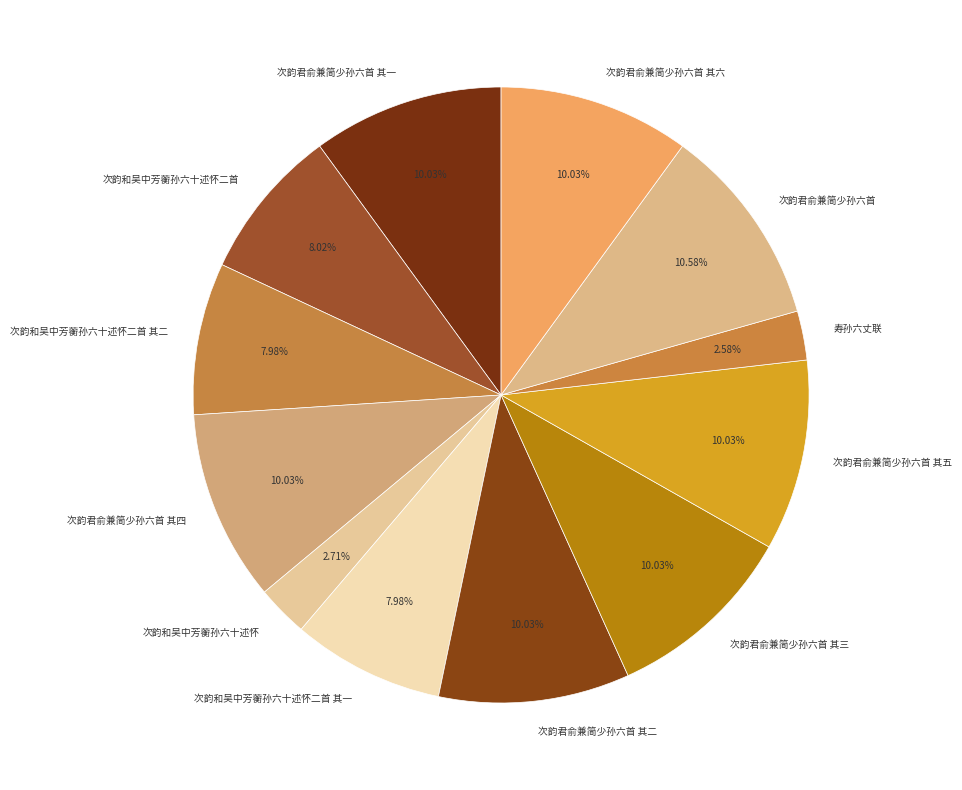

What percentage is the 次韵和吴中芳蘅孙六十述怀二首 其一 slice, to the nearest percent?

8%